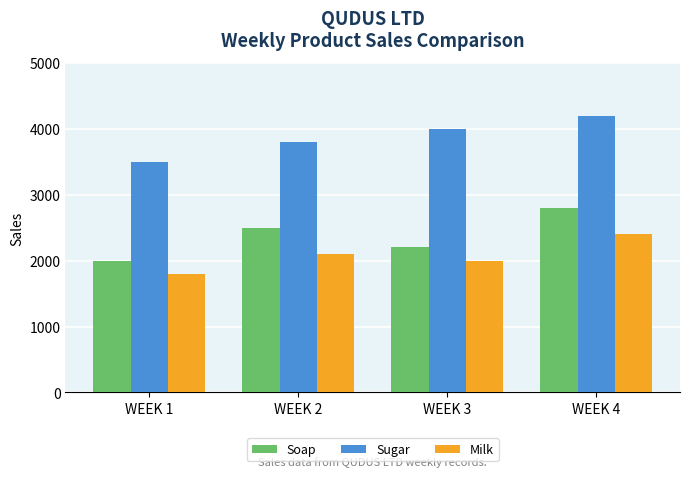

Does the chart contain stacked bars?

No